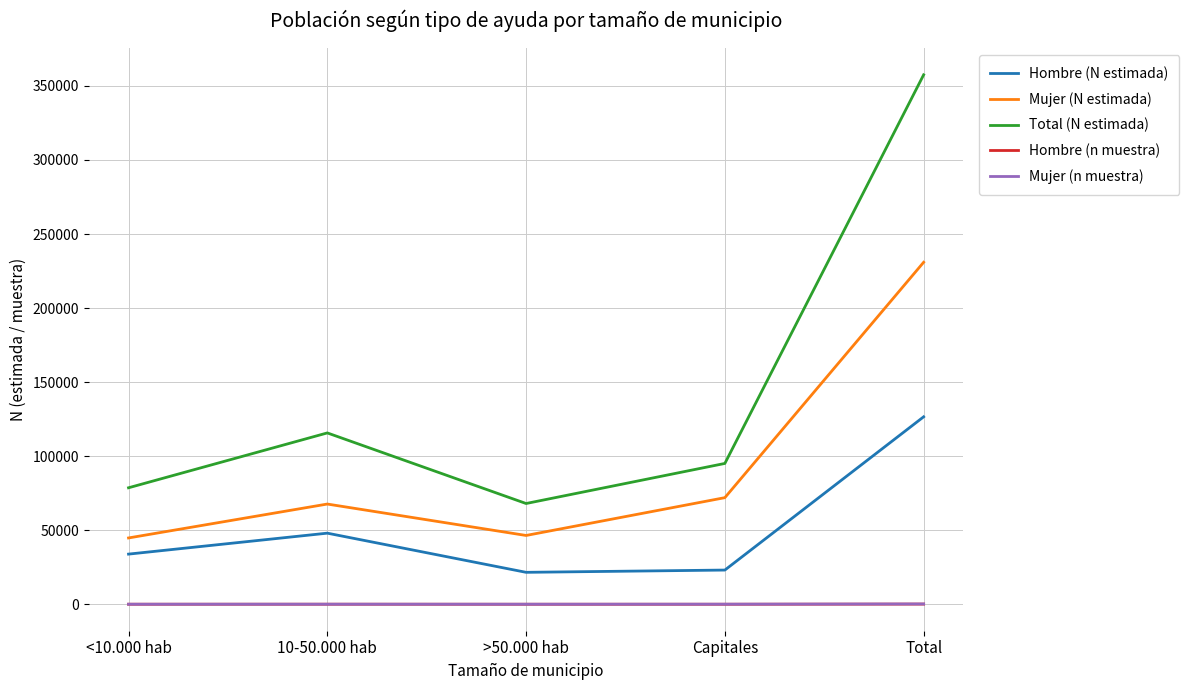

Where is Hombre (N estimada) nearest to the value 74077?

10-50.000 hab